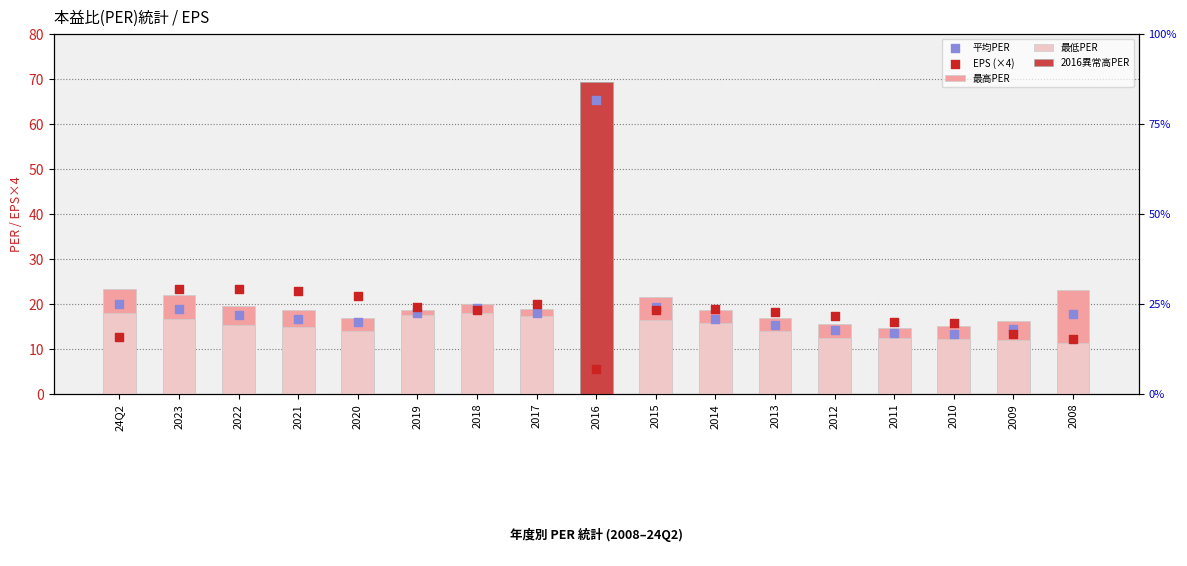

At how many categories does at least one series exceed 57?

1